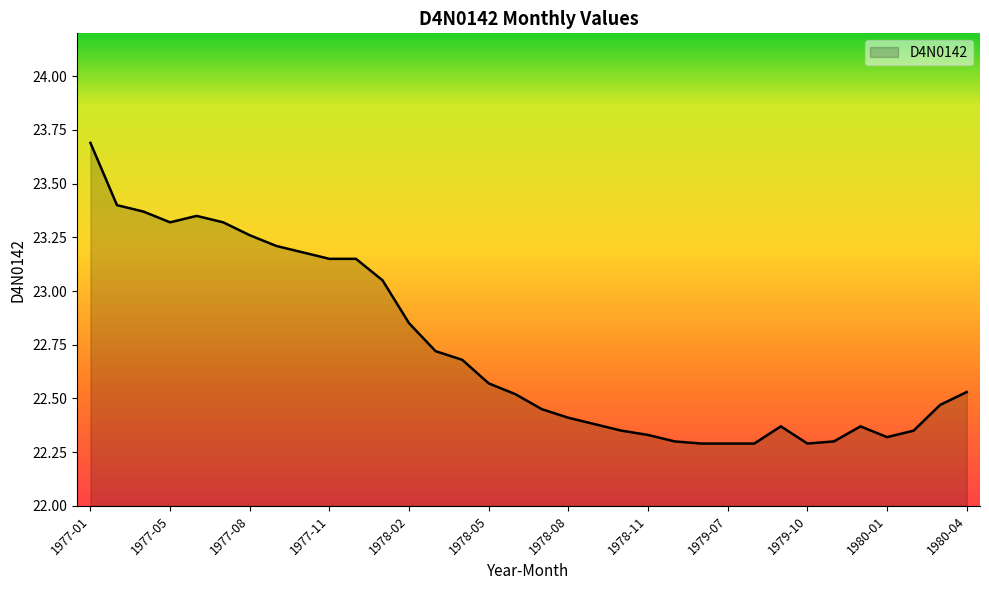

What is the maximum value shown in the chart?

23.7